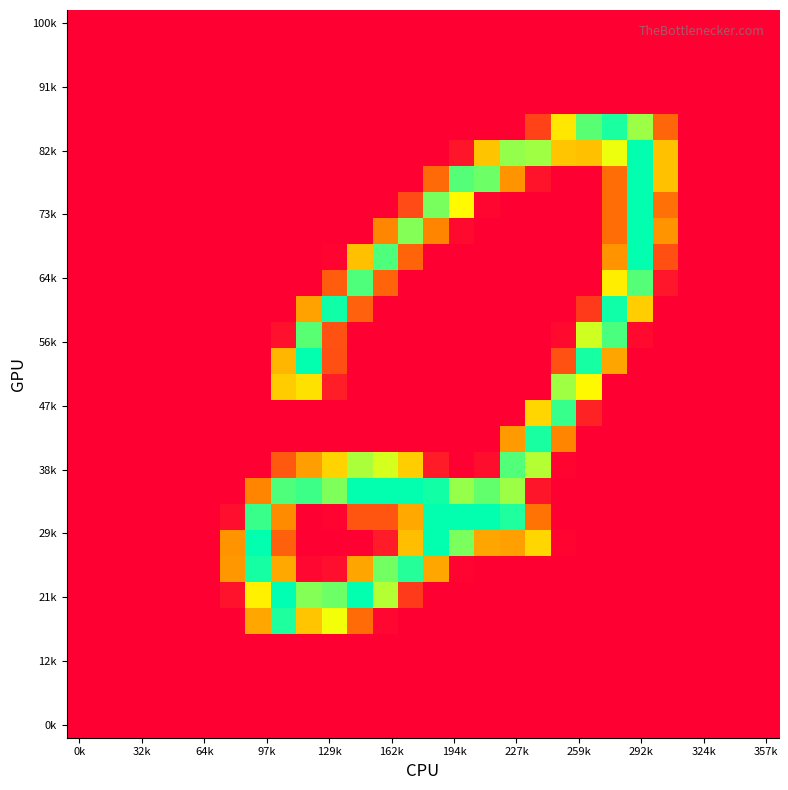

Which label corresponds to the smallest value in the chart?

0k